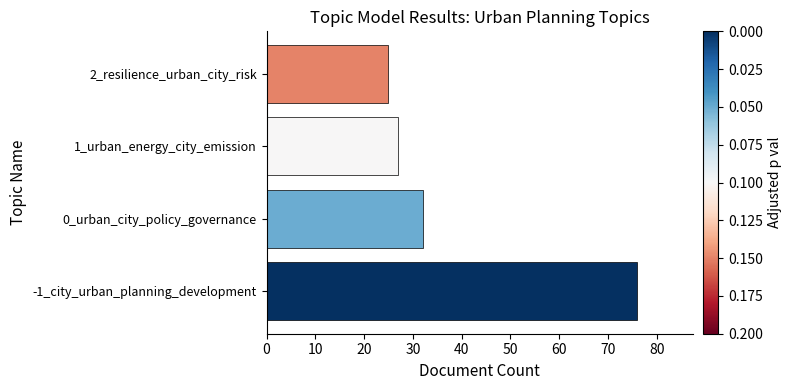

Does the chart contain stacked bars?

No